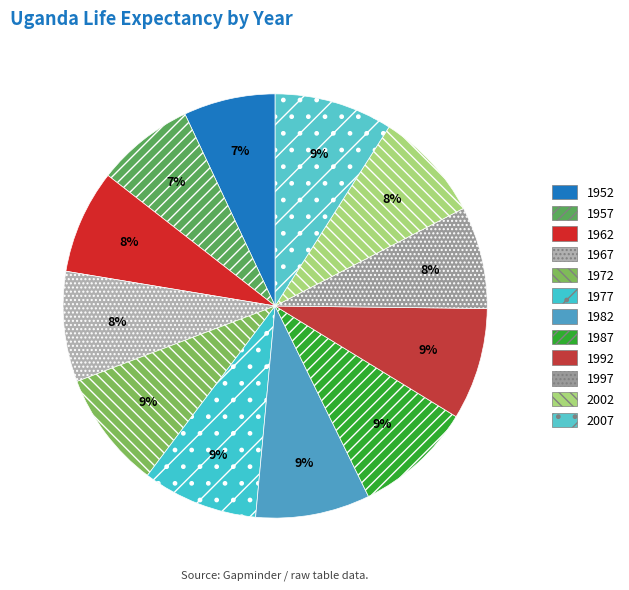

Is there any slice that represents more than half of the pie?

No